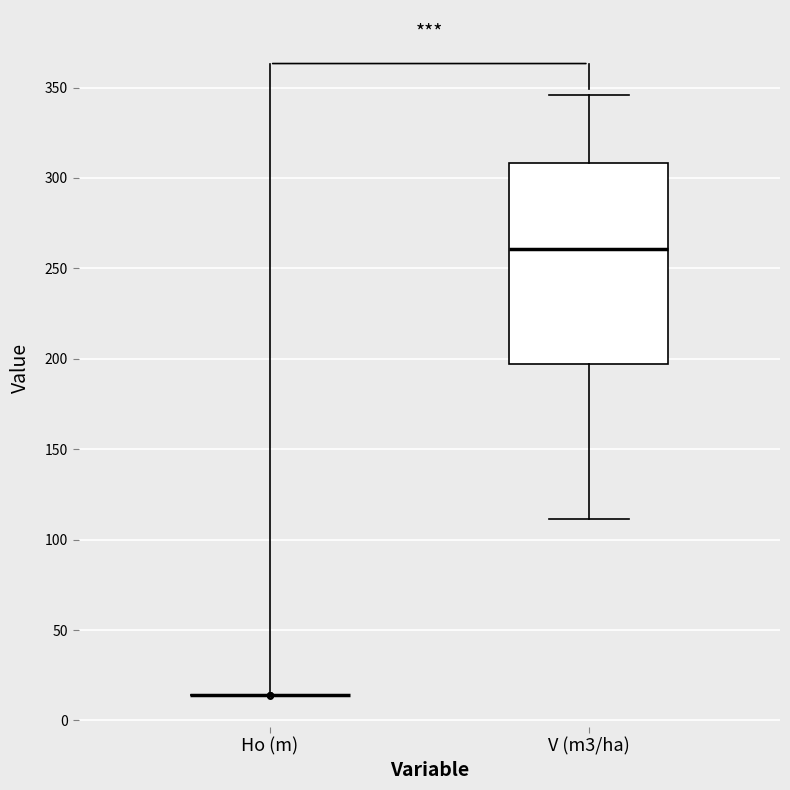

Where does the median line of the box for V (m3/ha) sit on the y-axis? The values are not printed on the chart, so give them approximately, as read against the axis.

260